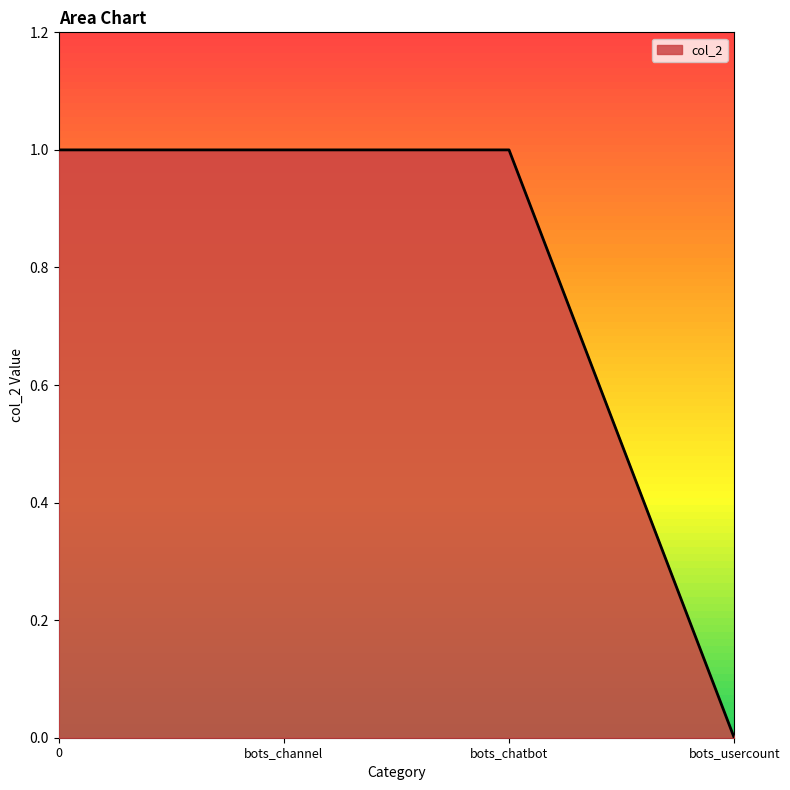

Approximately how many times larger is the value at bots_chatbot compared to bots_channel?

1.0